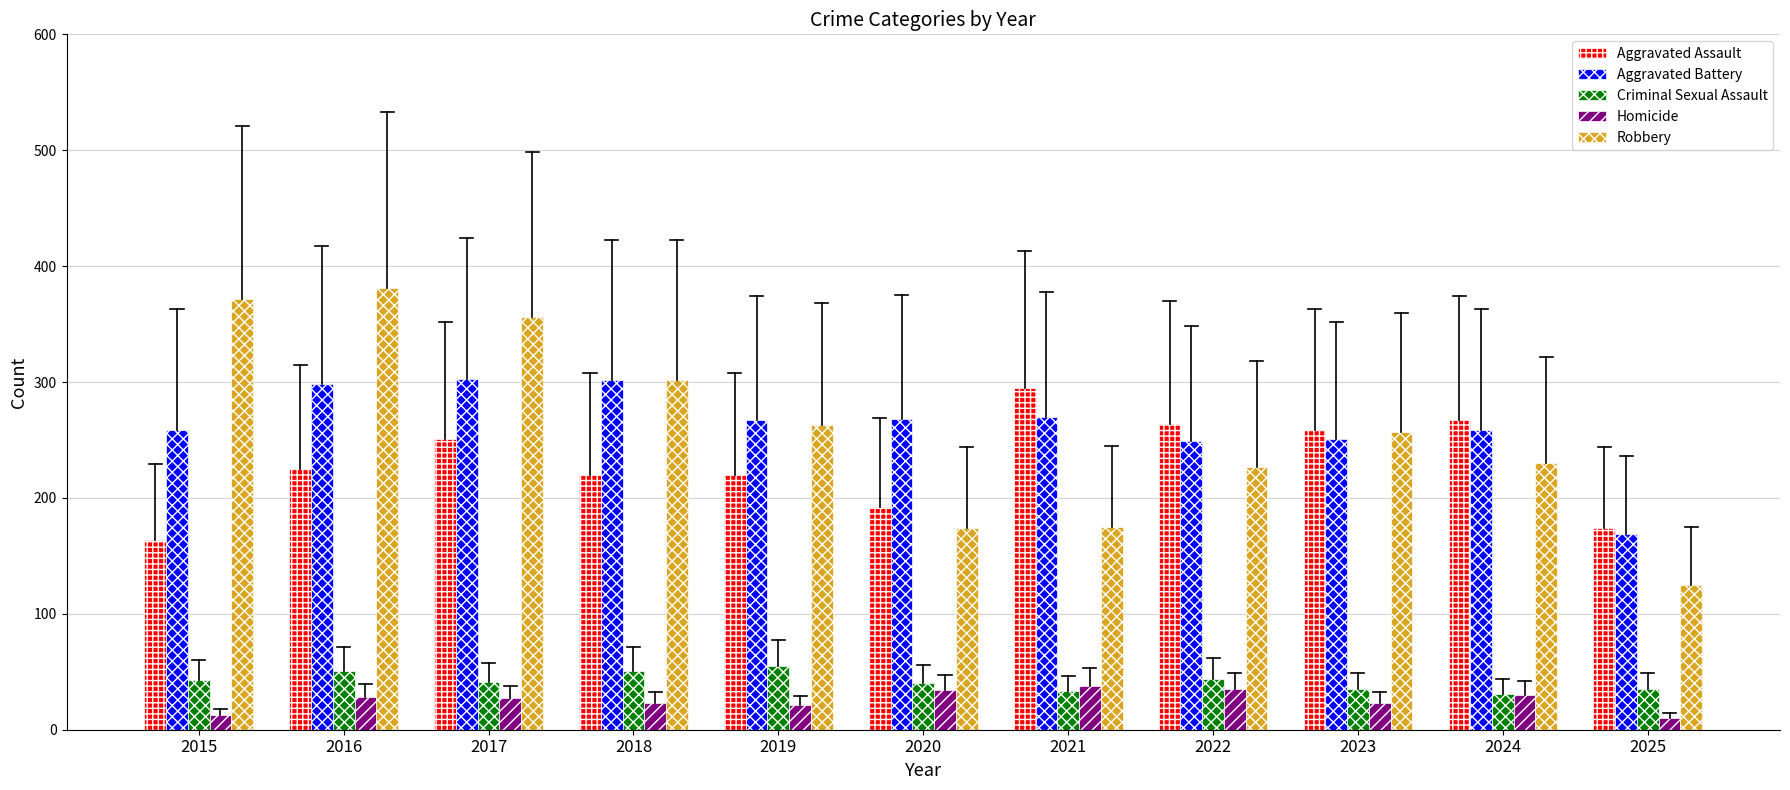

What is the spread (max minus min) of values at 2017?

329